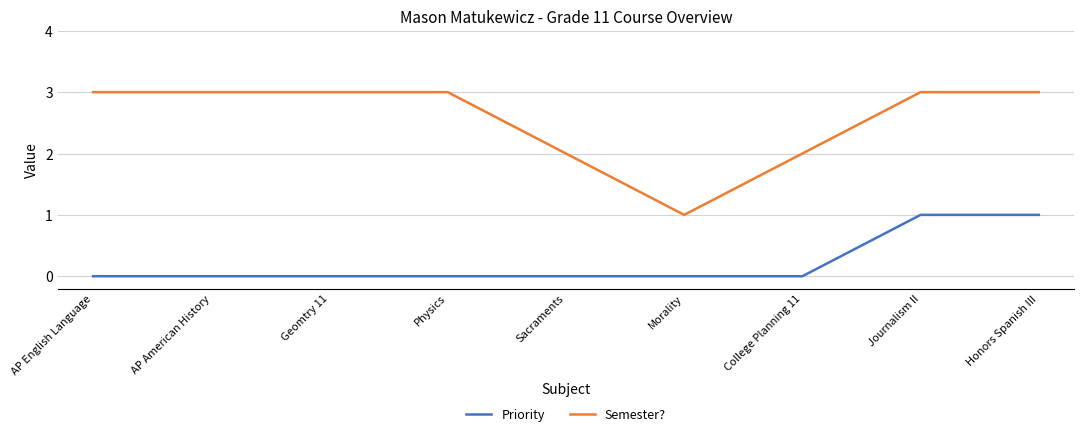

Reading left to right, transcribe all the data shown in this chart.

Priority: AP English Language=0	AP American History=0	Geomtry 11=0	Physics=0	Sacraments=0	Morality=0	College Planning 11=0	Journalism II=1	Honors Spanish III=1
Semester?: AP English Language=3	AP American History=3	Geomtry 11=3	Physics=3	Sacraments=2	Morality=1	College Planning 11=2	Journalism II=3	Honors Spanish III=3